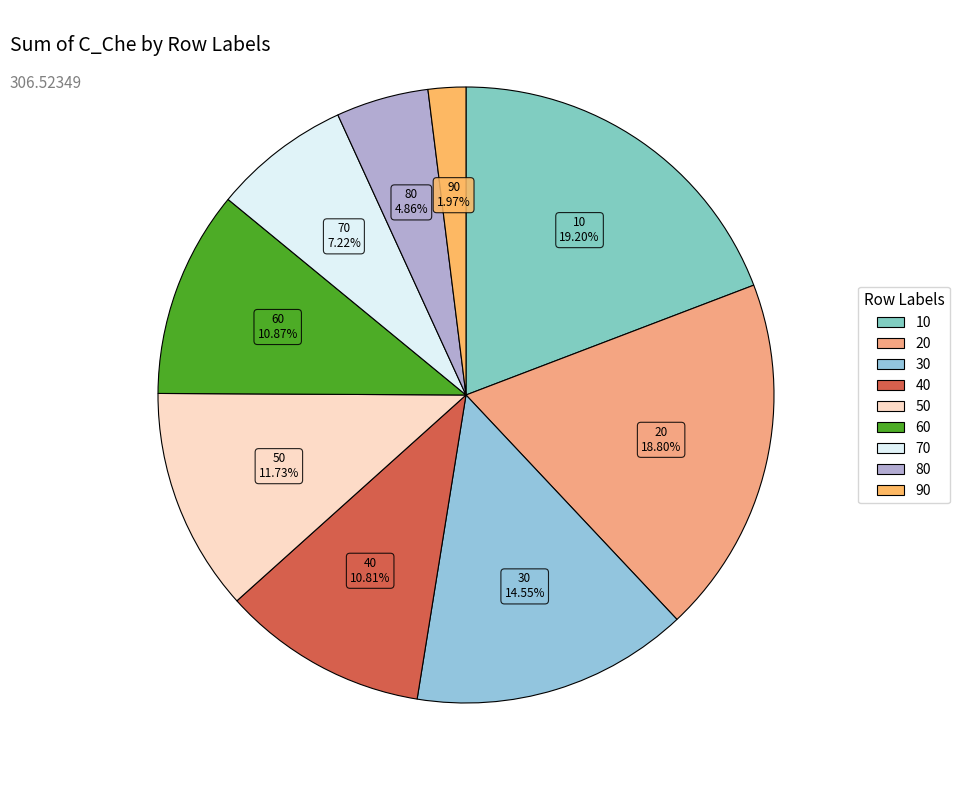

How many slices are in this pie chart?

9